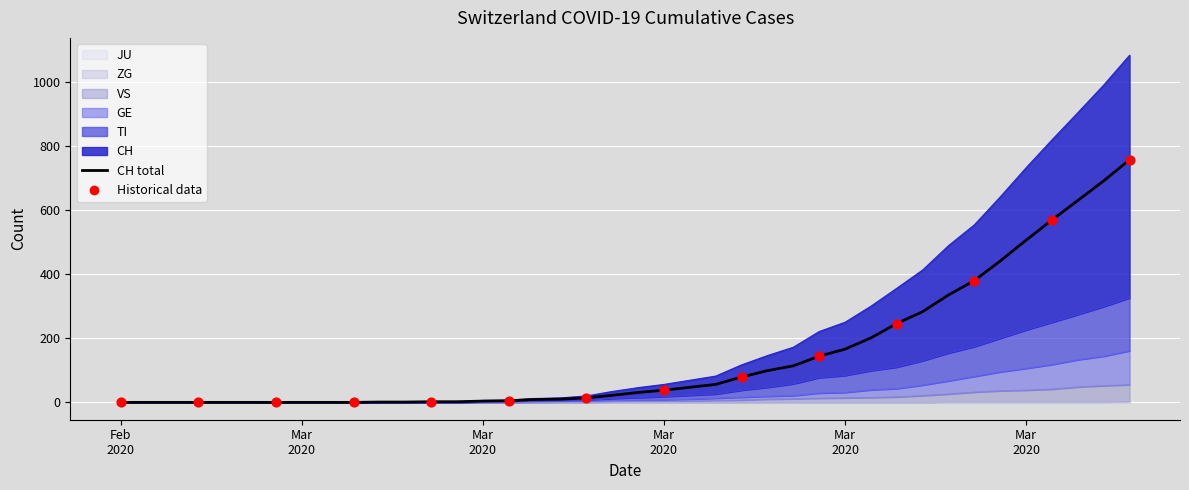

Which series contains the lowest Y value?

CH